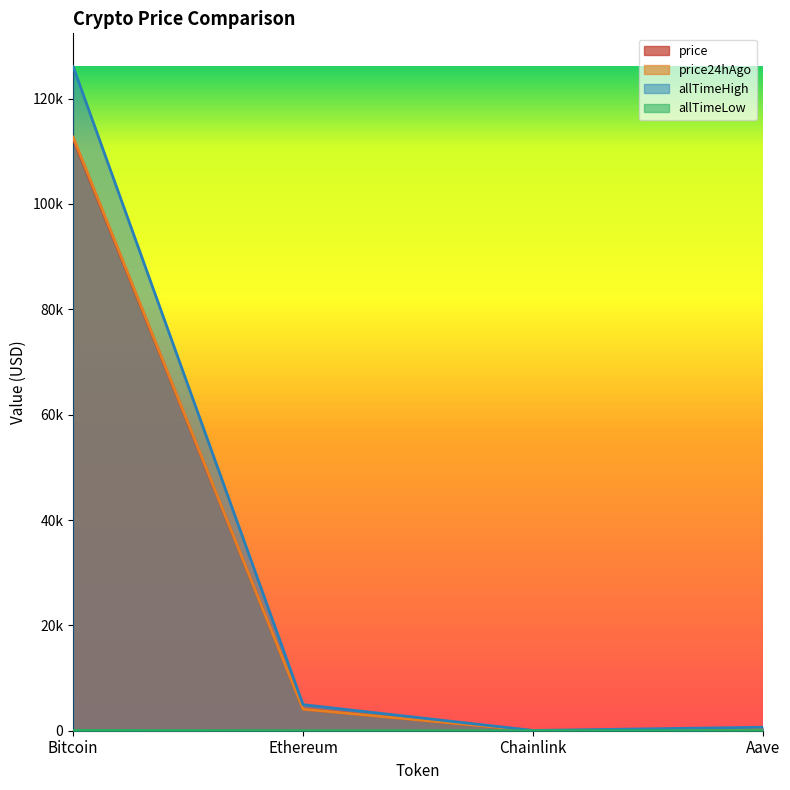

What is the total value across all series at Aave?

1192.1